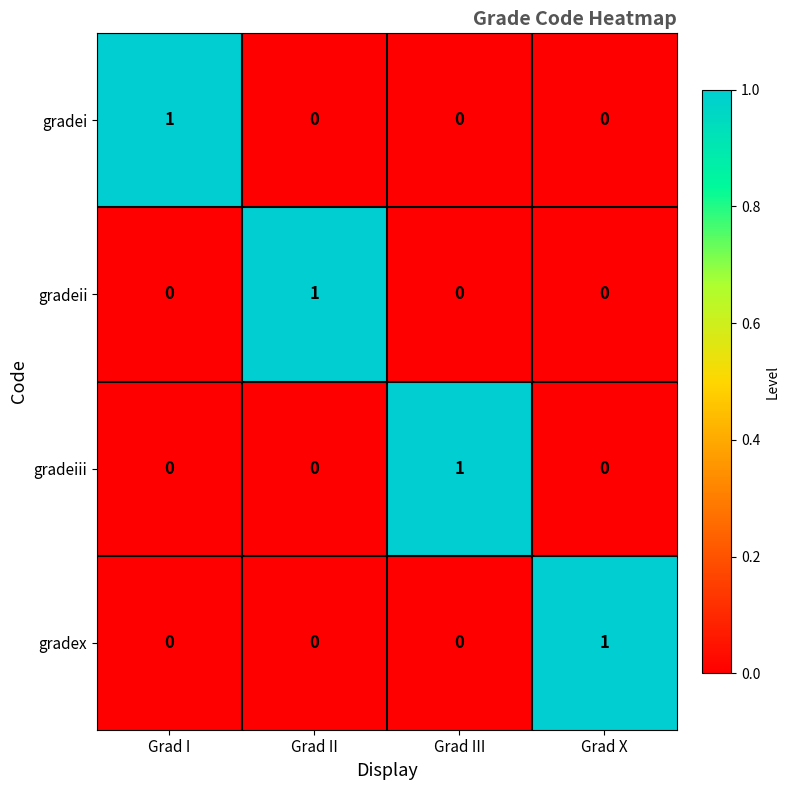

Which category has the highest value in the gradex series?

Grad X